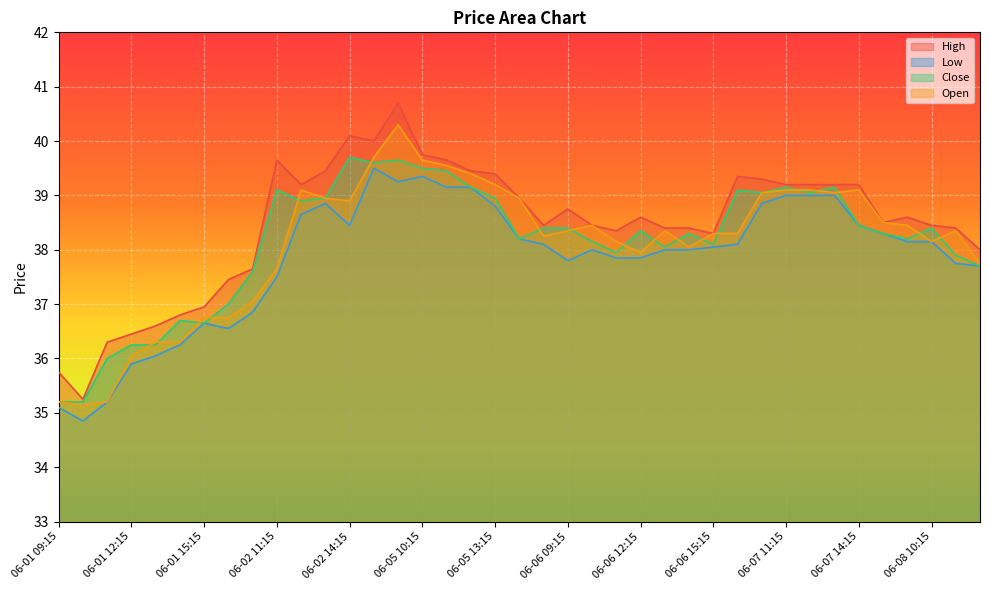

What is the label of the 4th point from the left?

06-01 12:15